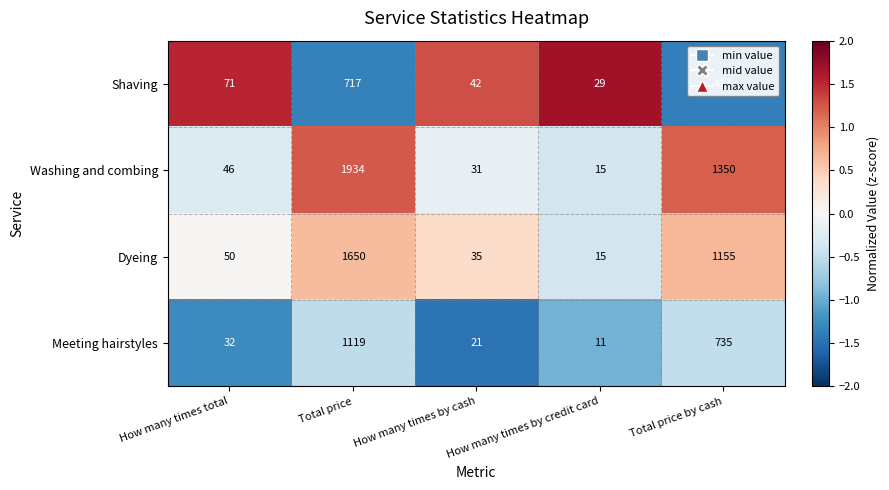

What is the average value of the Washing and combing series?

675